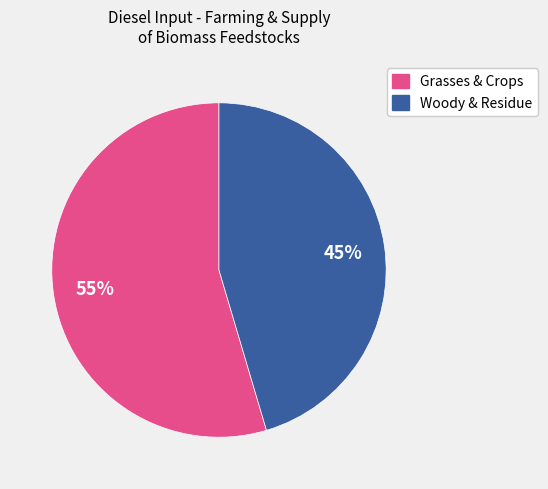

Is there any slice that represents more than half of the pie?

Yes